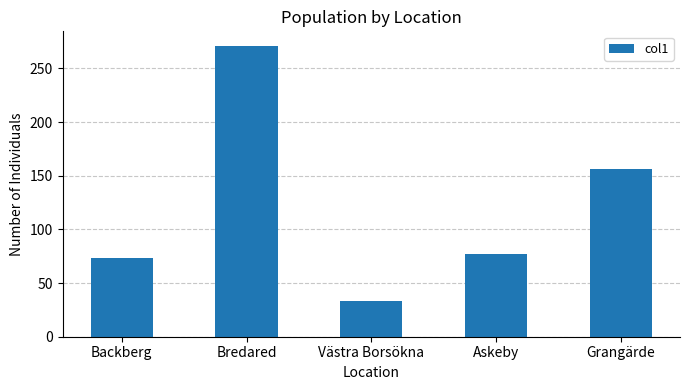

Approximately how many times larger is the value at Askeby compared to Bredared?

0.3